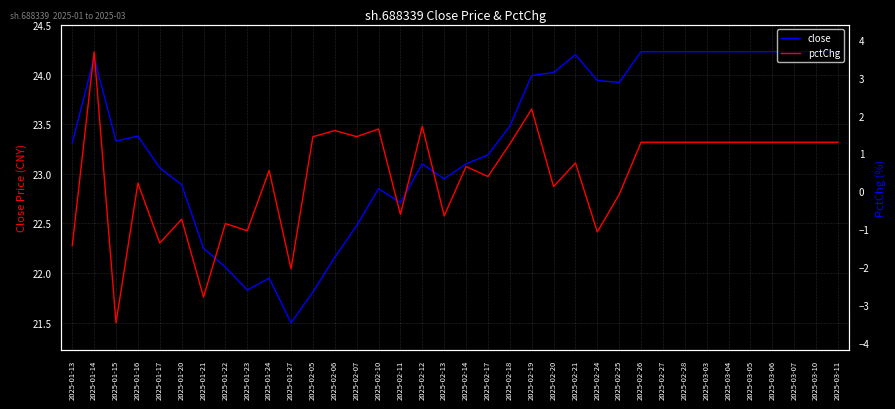

Where is pctChg nearest to the value 0?

2025-02-25